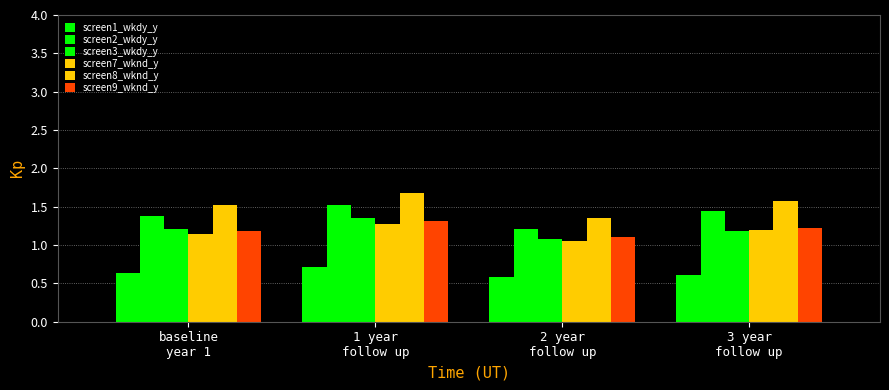

The value of screen1_wkdy_y at 1 year
follow up is 0.2. True or false?

False